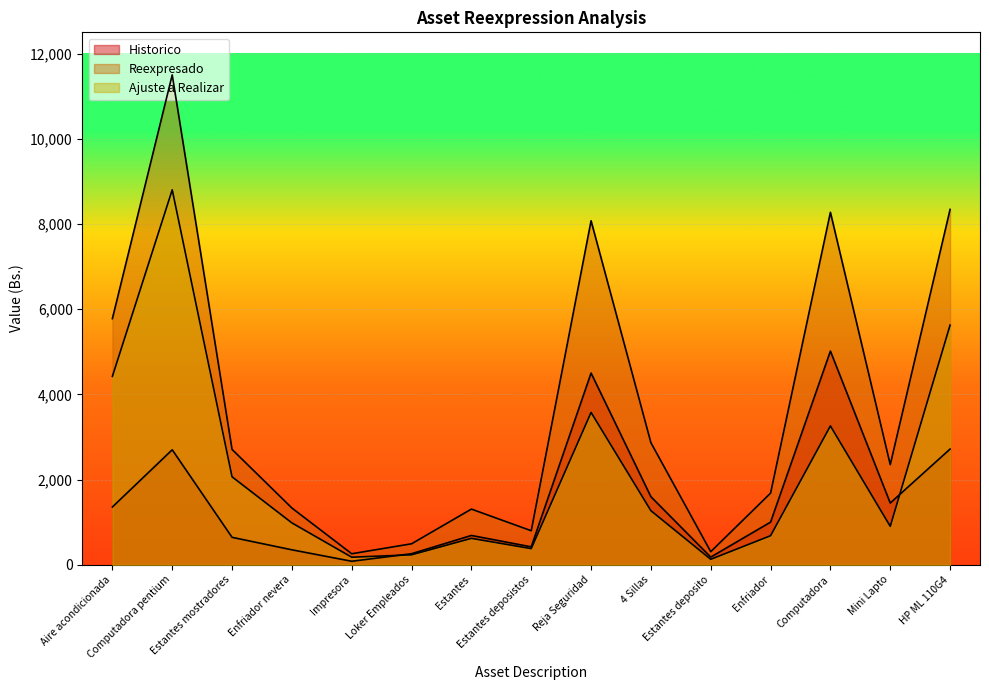

True or false: Historico has more than 2 points higher than both neighbors.

True